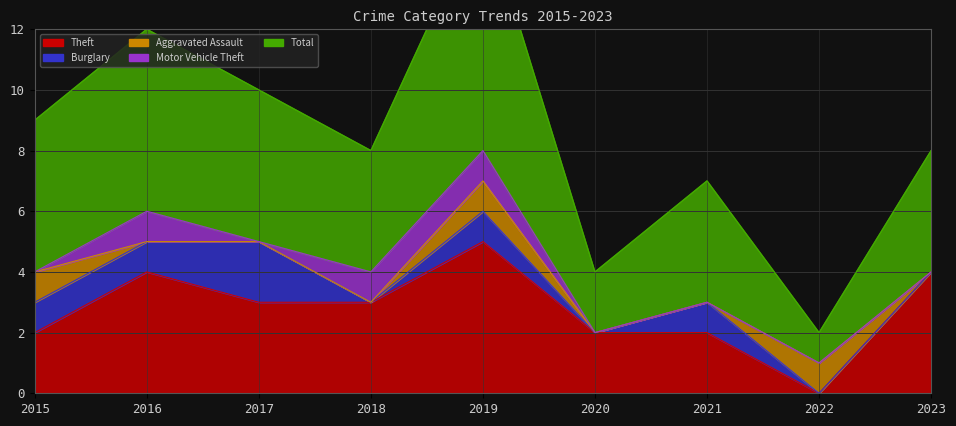

What is the maximum value for Motor Vehicle Theft?

1